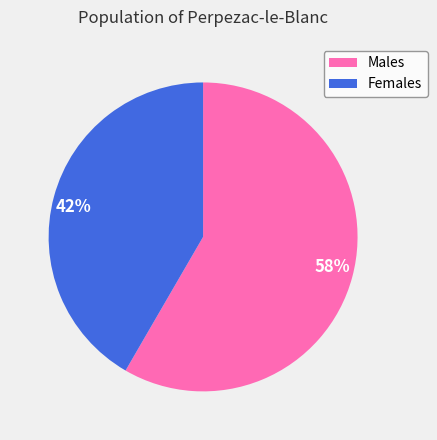

To the nearest percent, what portion does Males represent?

58%